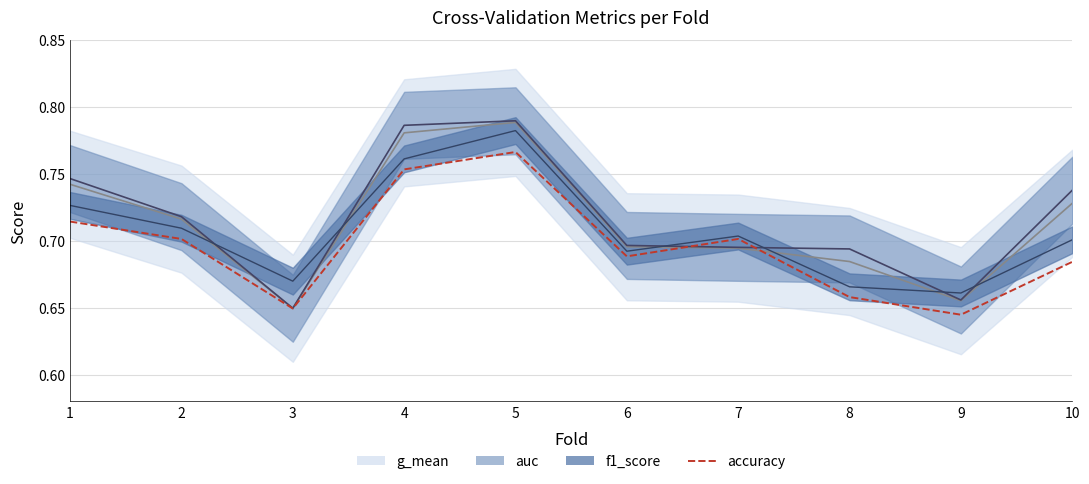

The value at 3 is 0.2. True or false?

False